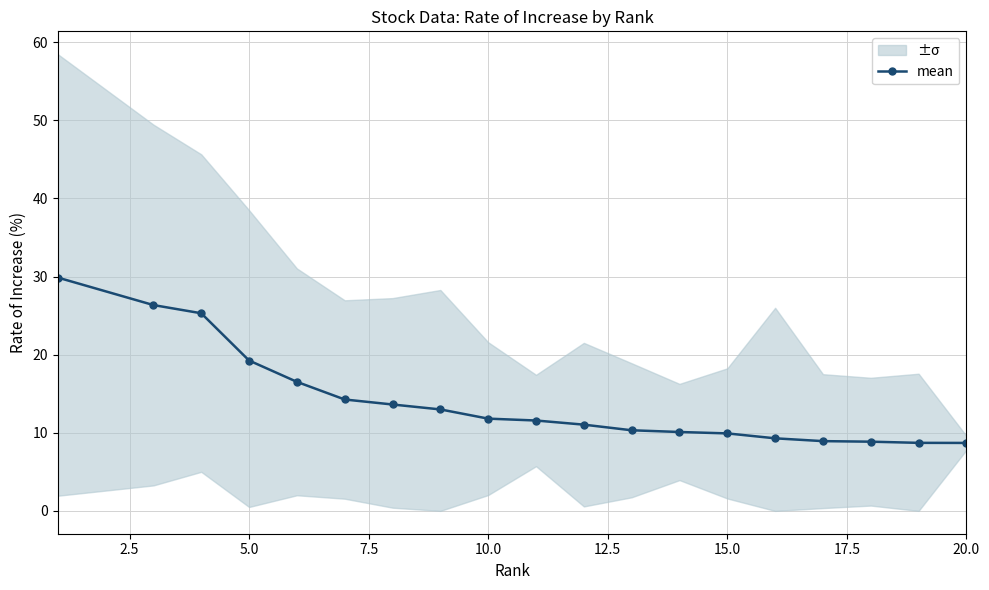

The mean series shows 30.2 at 5.0. True or false?

False